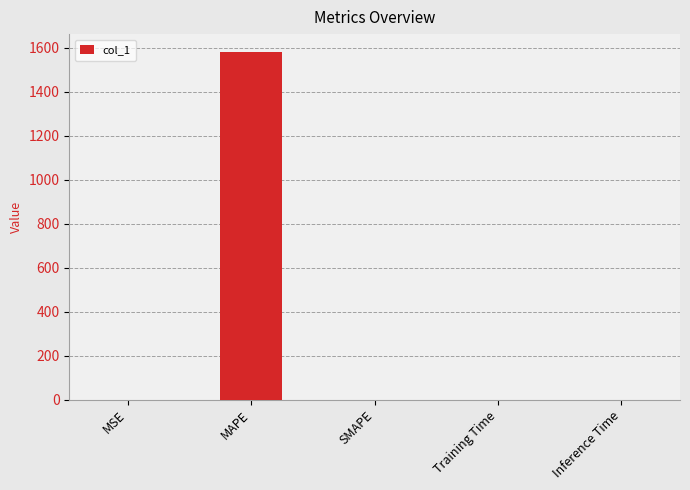

Is it true that the value at MAPE is 1583.1?

True